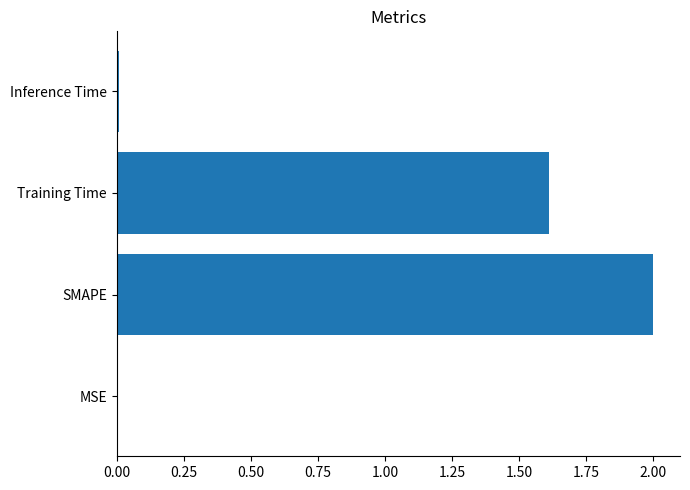

Are the bars horizontal?

Yes